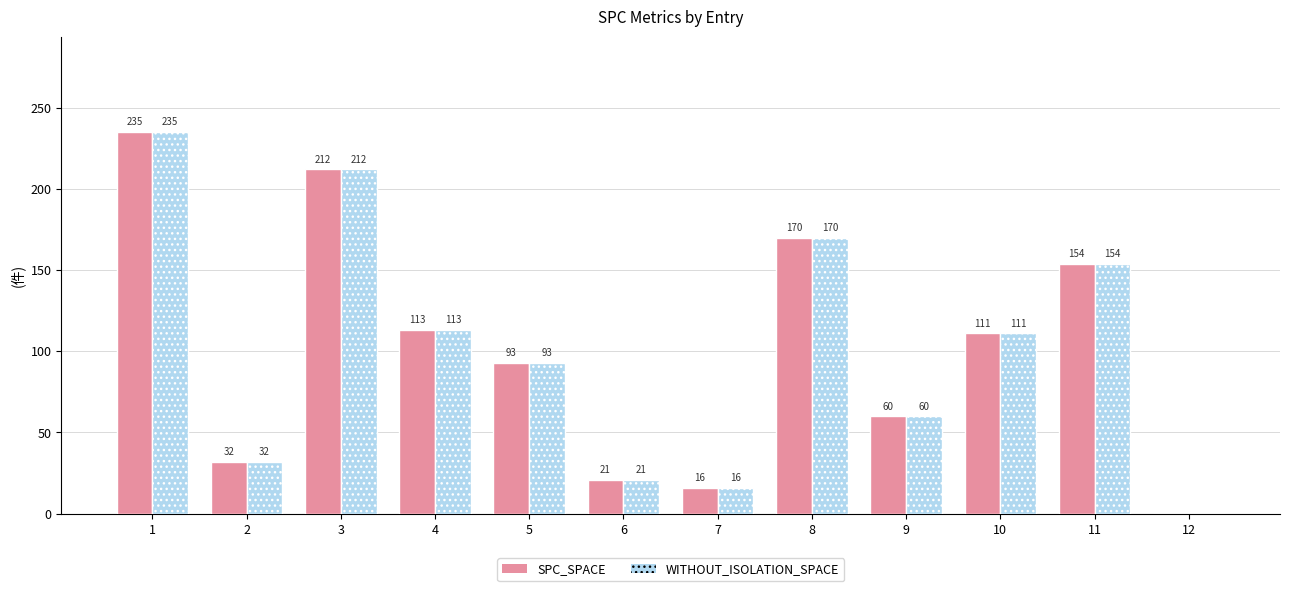

At which category does the chart reach its peak across all series?

1